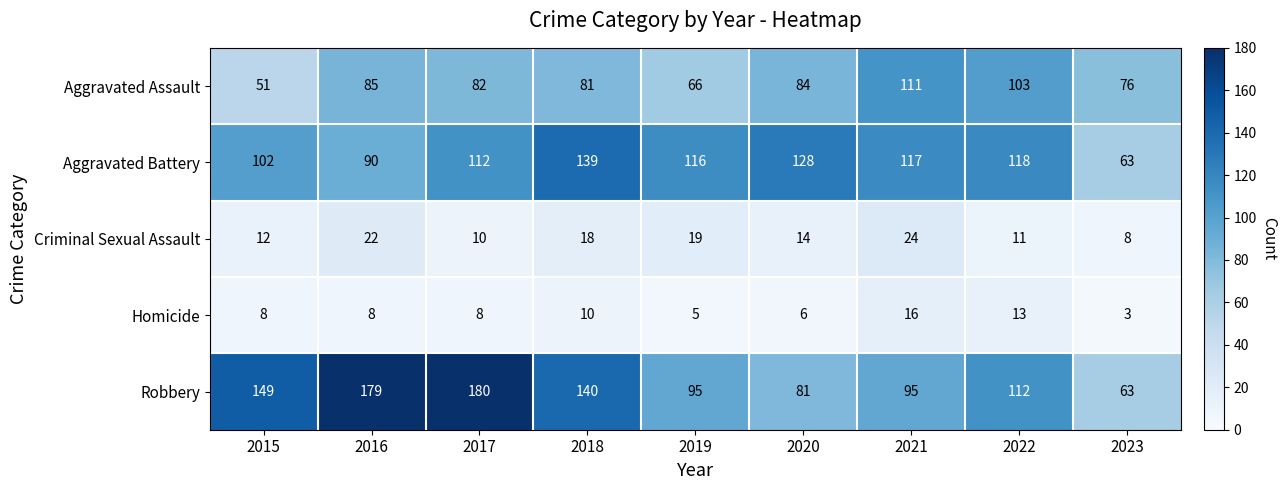

At which label is Aggravated Assault closest to 81?

2018